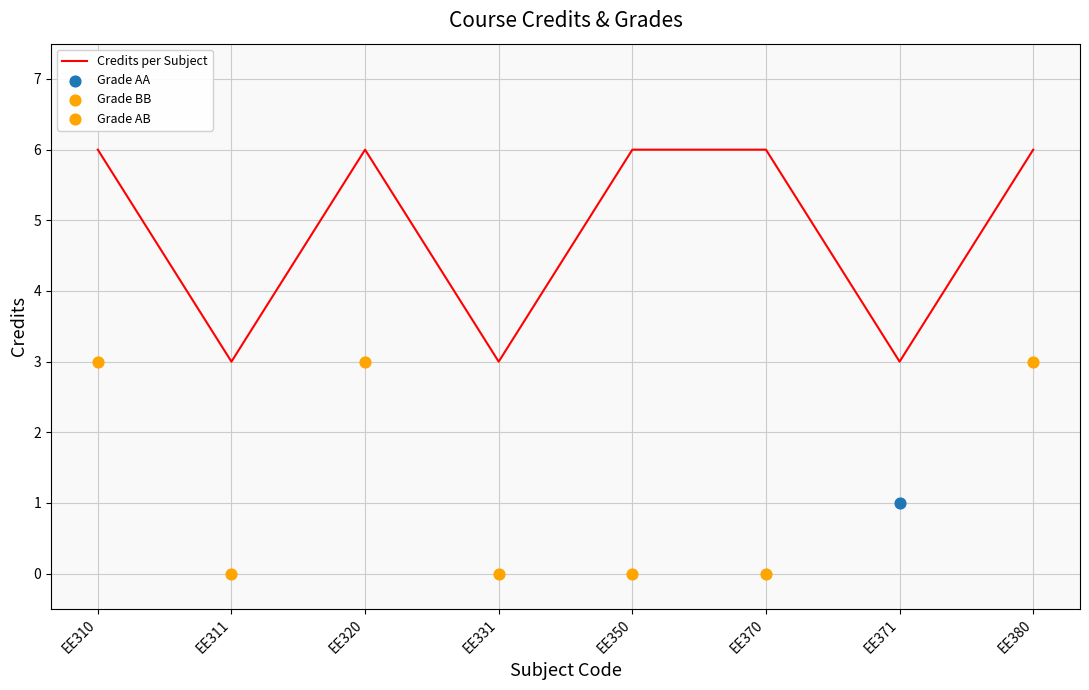

What is the change in value from EE331 to EE380?

+3